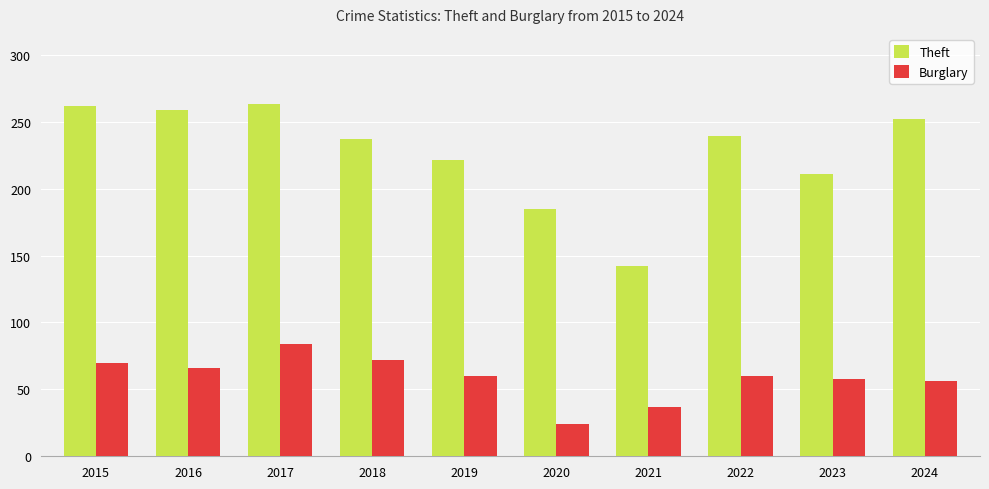

Which series has the widest spread of values?

Theft